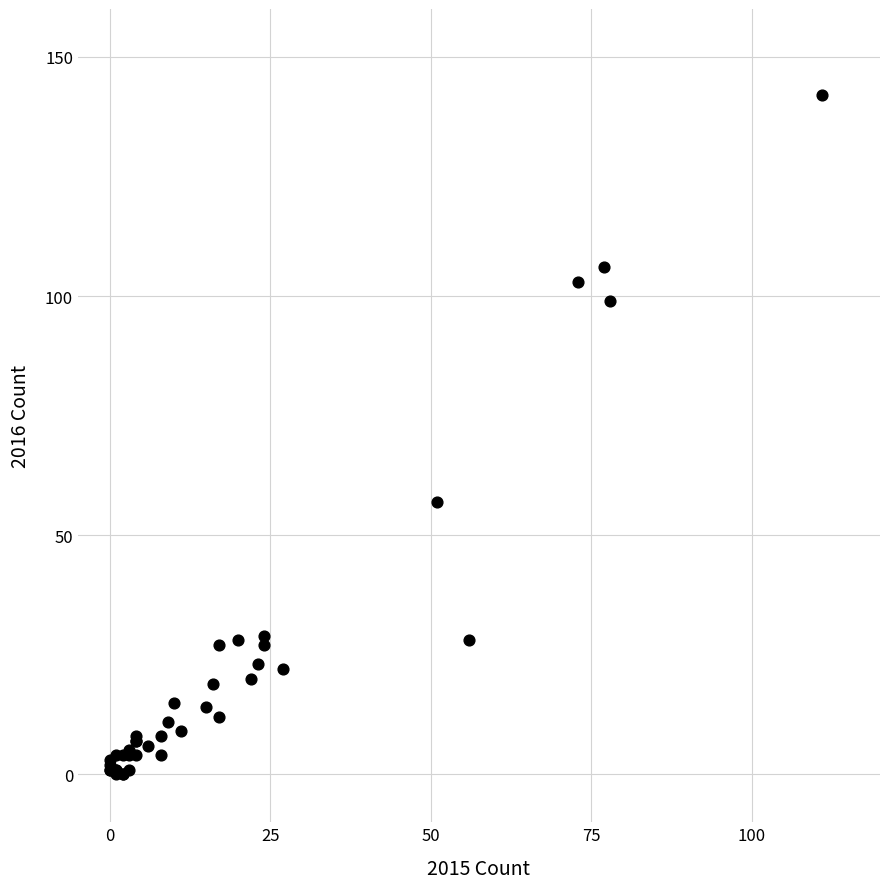

What Y value in the scatter plot is closest to 71?

57